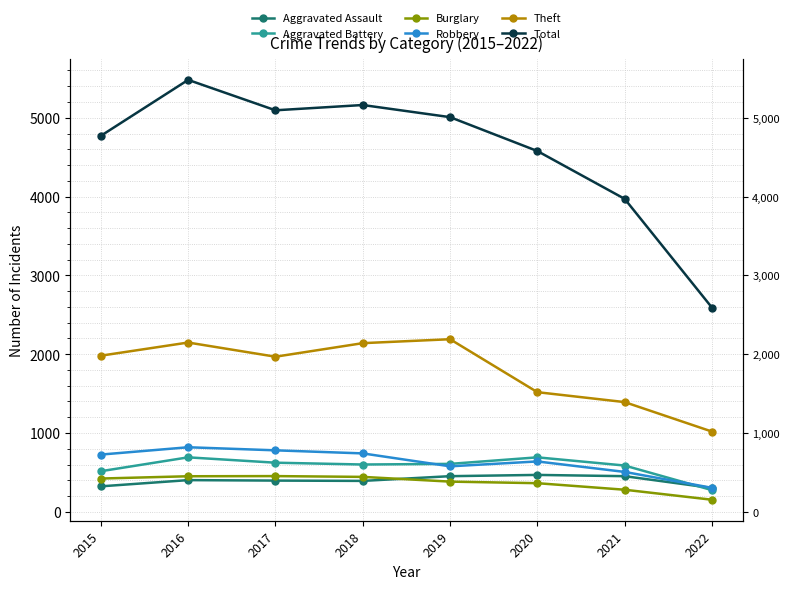

How many lines are shown in the chart?

6